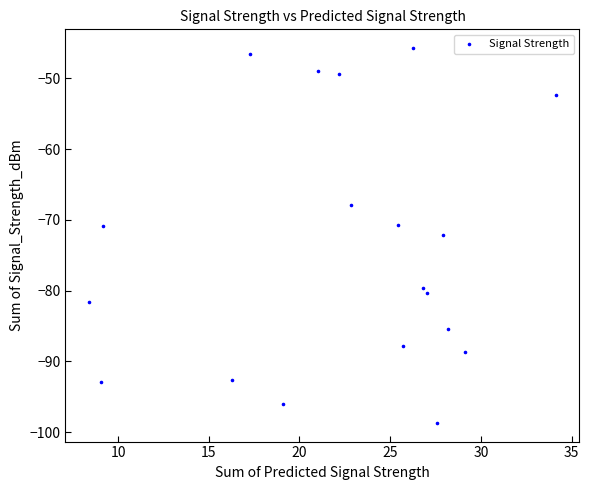

What is the range of Y values (max minus min)?

53.0